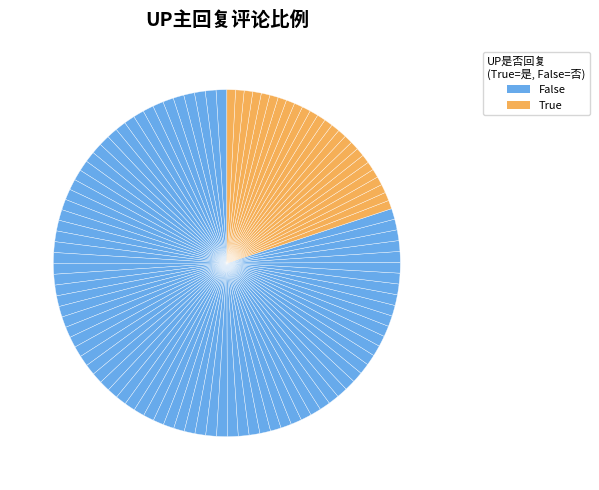

Count the number of slices in the pie.

105